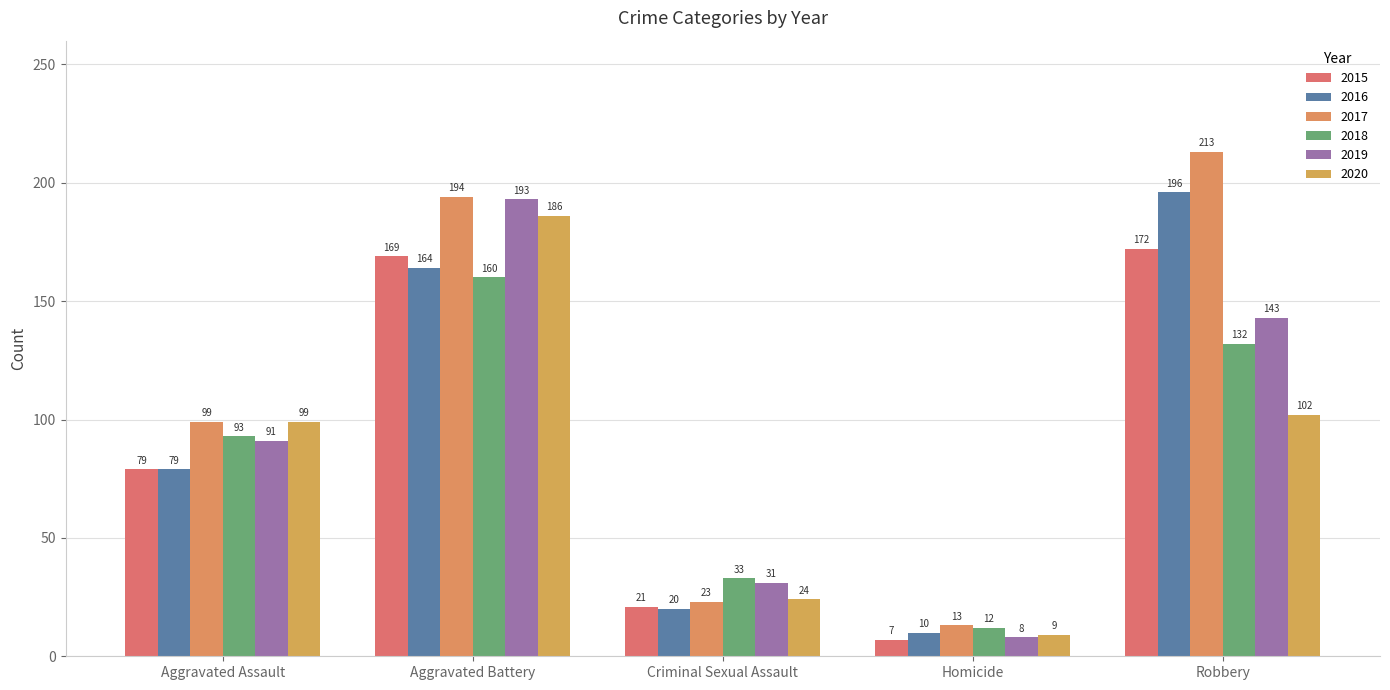

Are the bars grouped side by side (vs. stacked)?

Yes